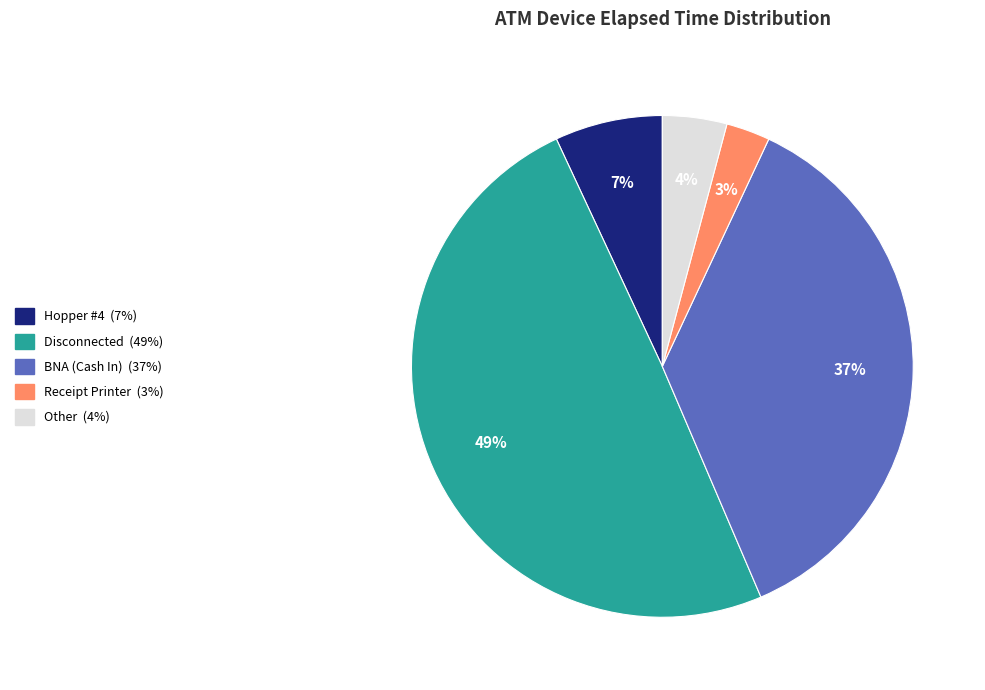

Is there a majority slice in this chart?

No